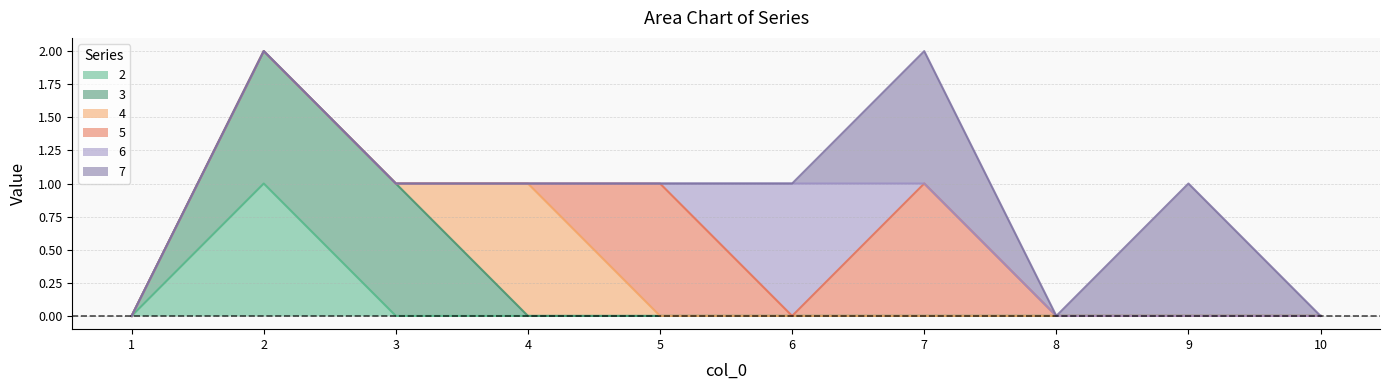

Which category has the lowest value in the 2 series?

1